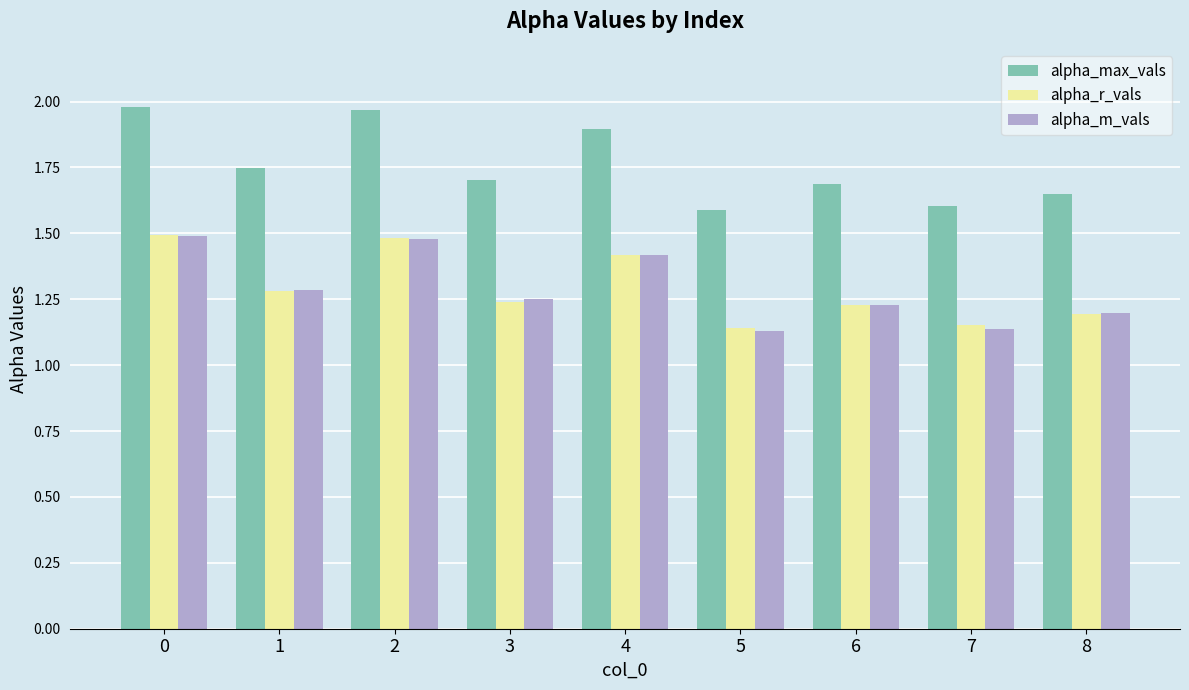

How many series are shown in this chart?

3